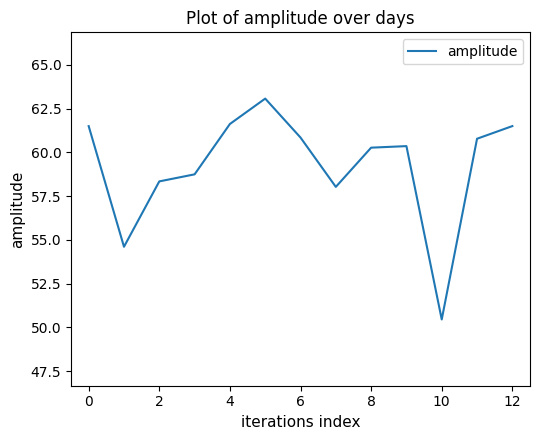

What is the maximum value shown in the chart?

63.1